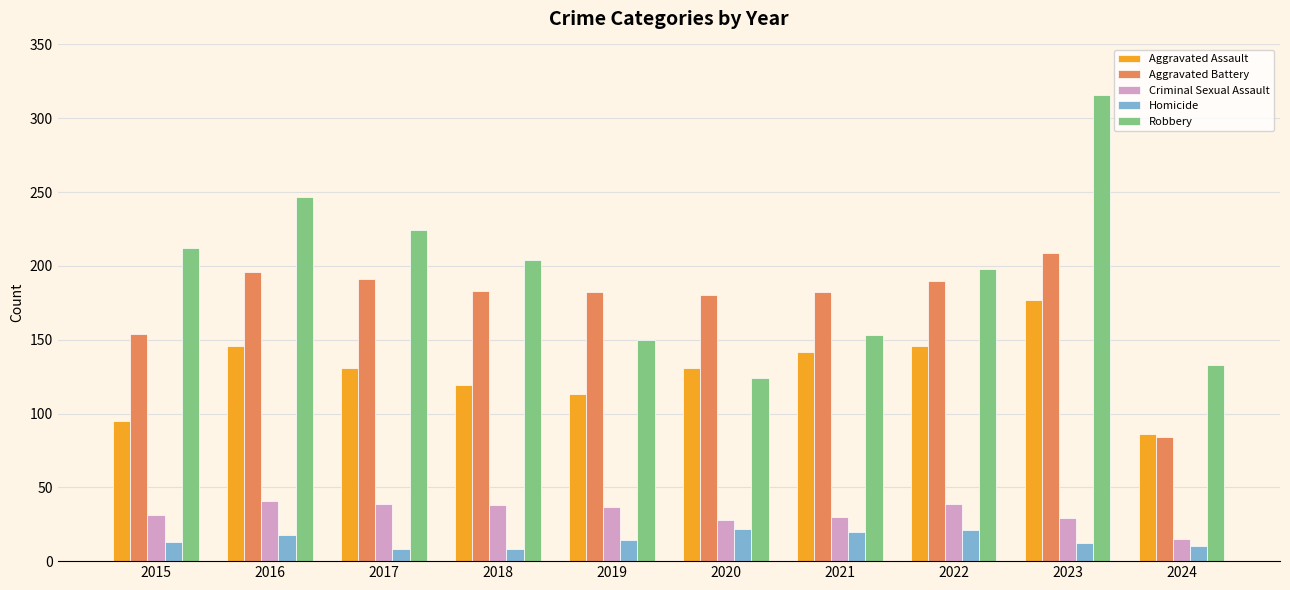

What is the total value across all series at 2023?

743